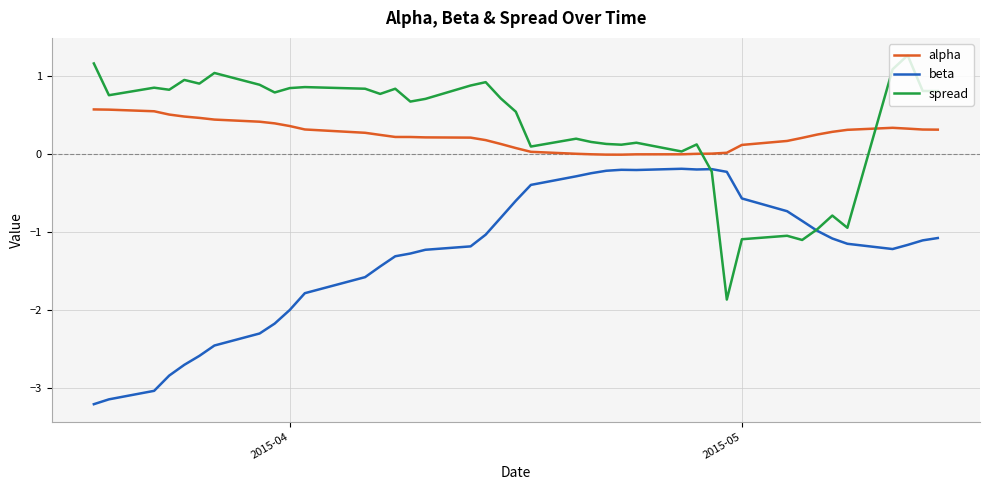

True or false: beta and alpha intersect in this chart.

False